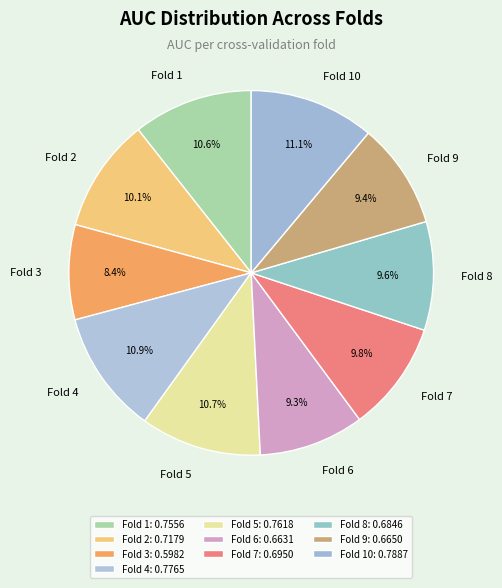

Combined, what portion of the pie is Fold 6 and Fold 7?

19.1%